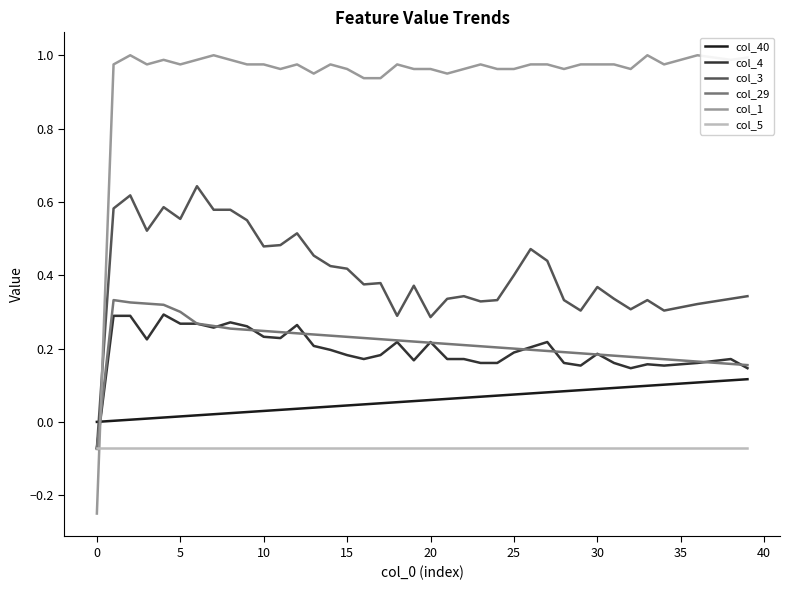

Which series has the largest total across all categories?

col_1